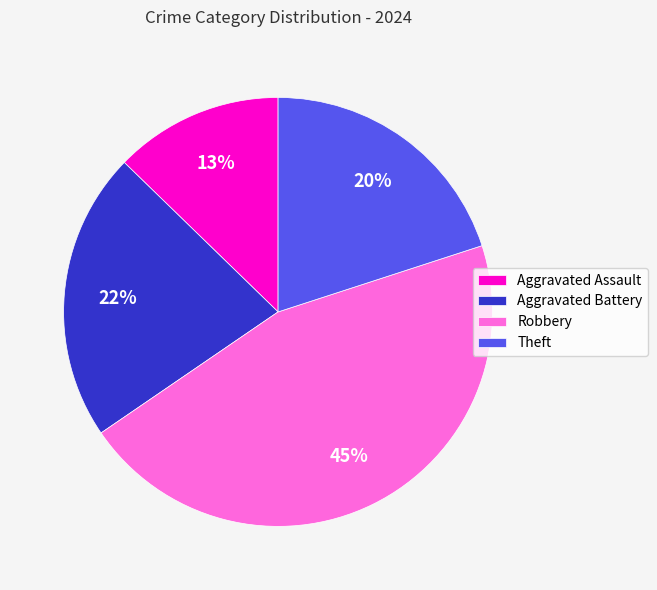

Approximately how many times larger is the value at Theft compared to Robbery?

0.4